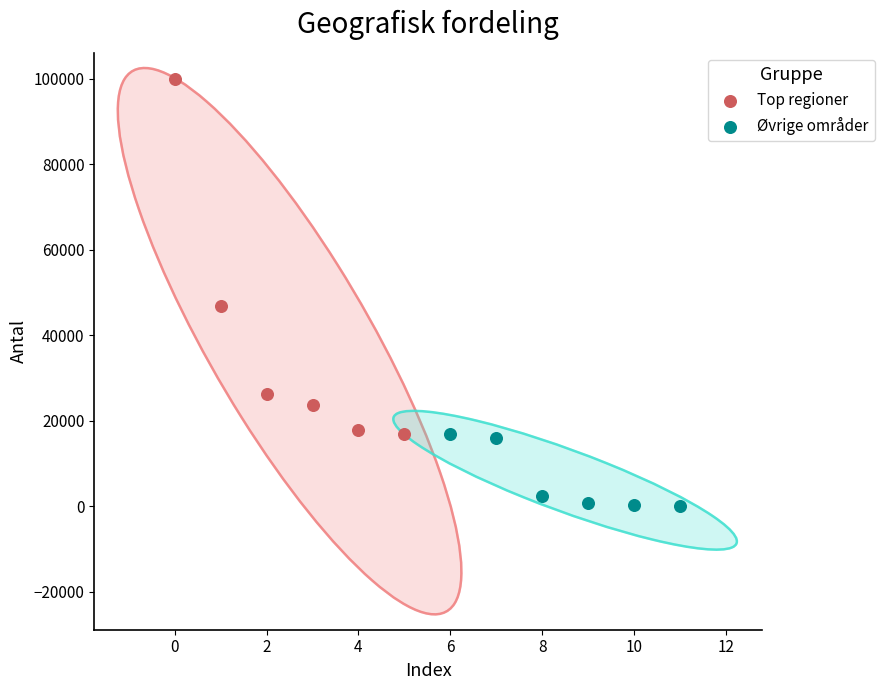

Which series reaches the maximum Y coordinate?

Top regioner